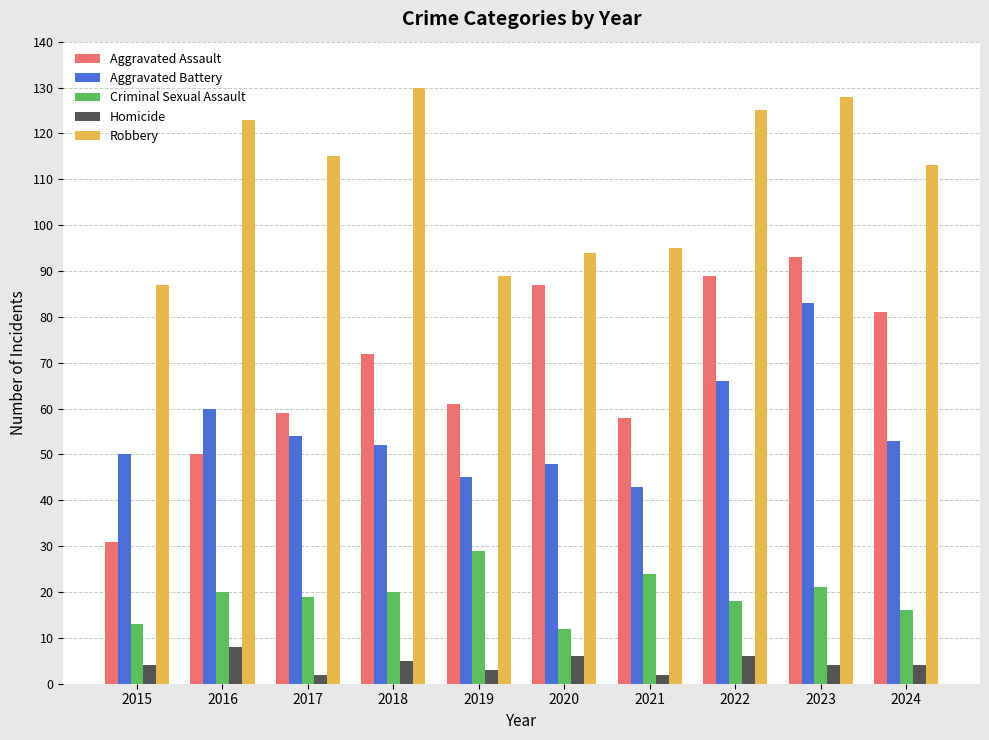

At how many categories does at least one series exceed 82?

10